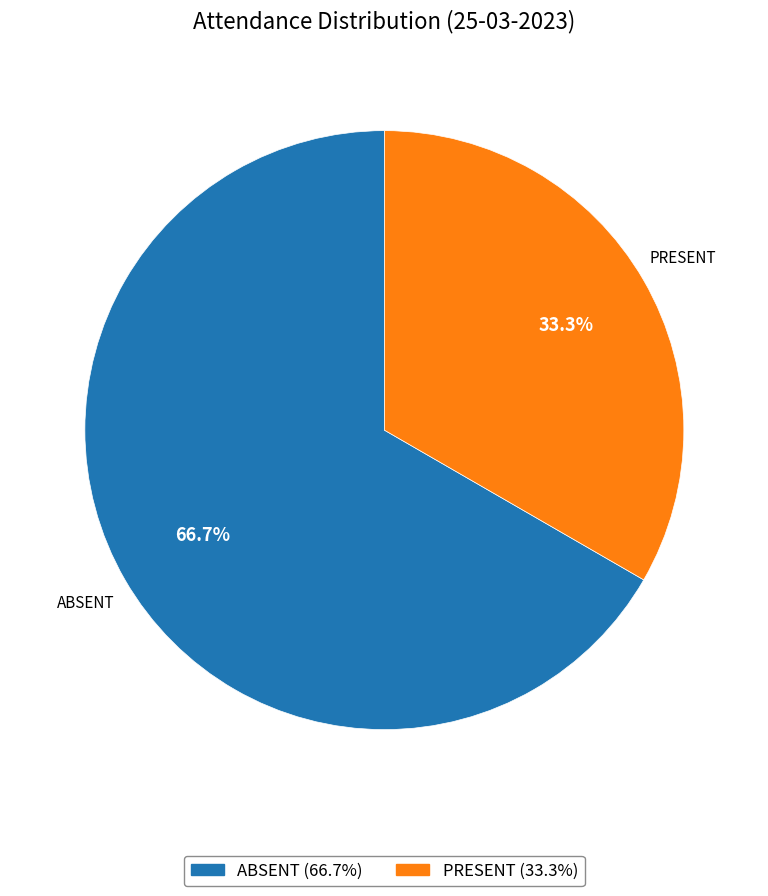

Is ABSENT the majority of the pie?

Yes